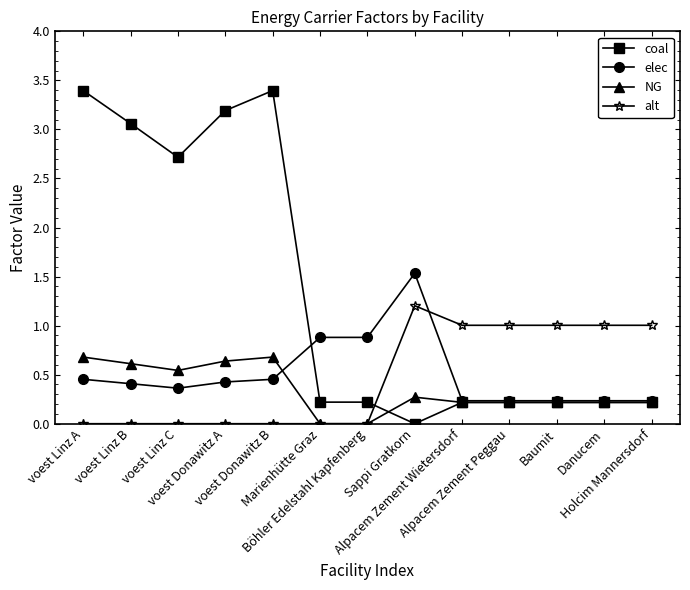

How many categories are shown in the chart?

13